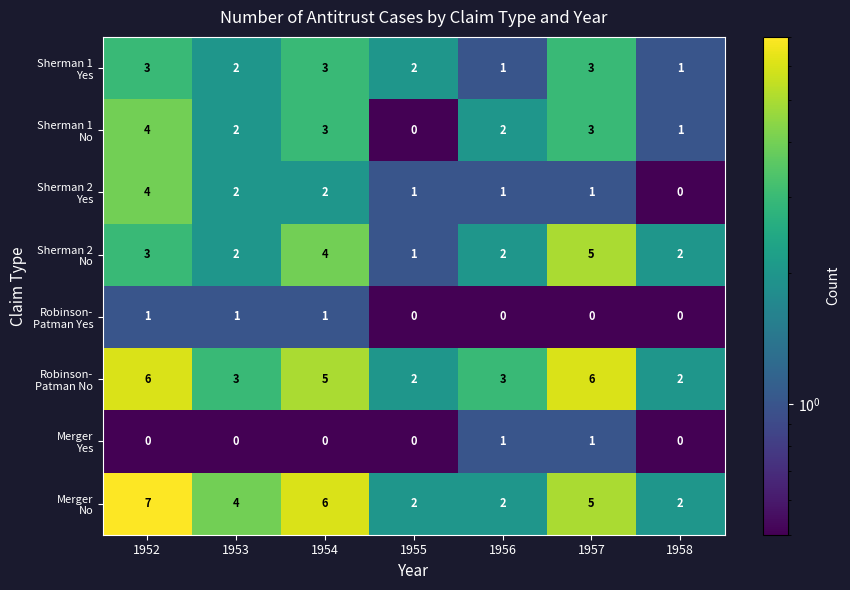

What is the greatest value displayed?

7